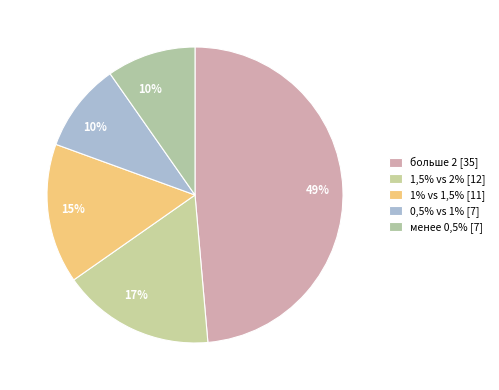

Count the number of slices in the pie.

5